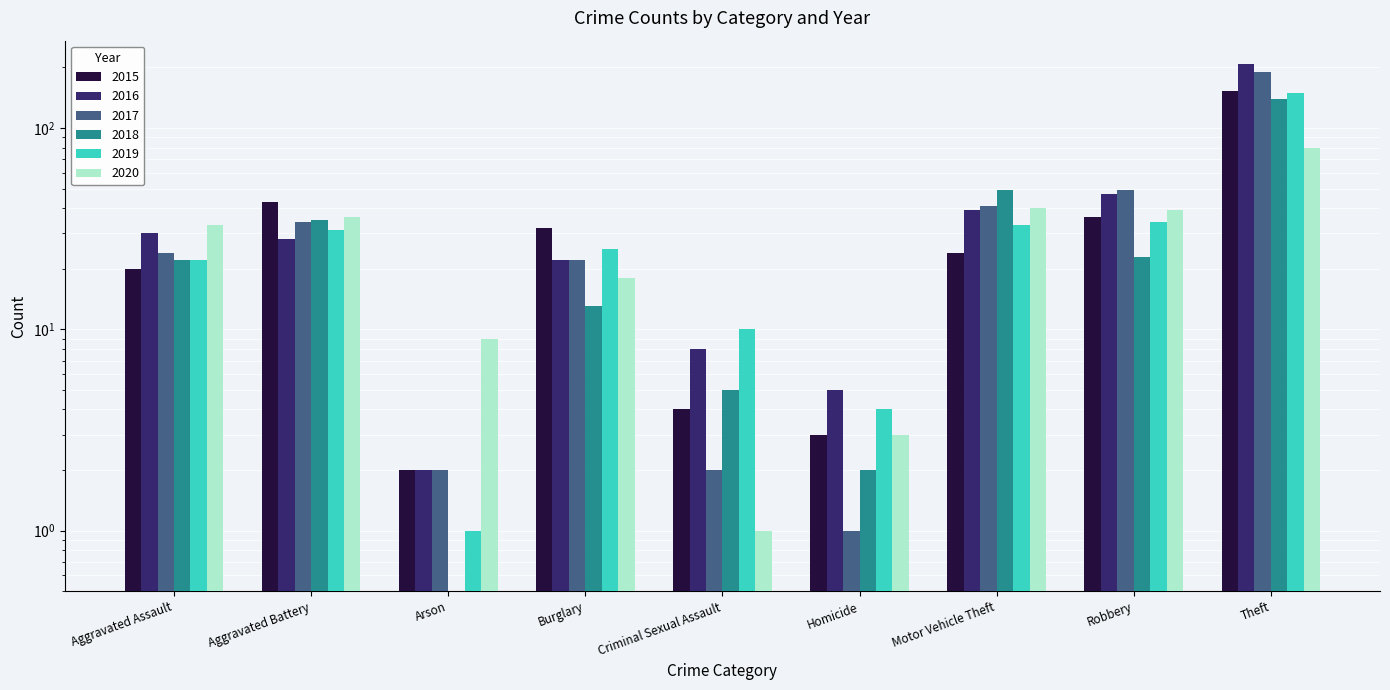

Reading left to right, transcribe all the data shown in this chart.

2015: 20	43	2	32	4	3	24	36	152
2016: 30	28	2	22	8	5	39	47	208
2017: 24	34	2	22	2	1	41	49	190
2018: 22	35	0	13	5	2	49	23	140
2019: 22	31	1	25	10	4	33	34	149
2020: 33	36	9	18	1	3	40	39	80